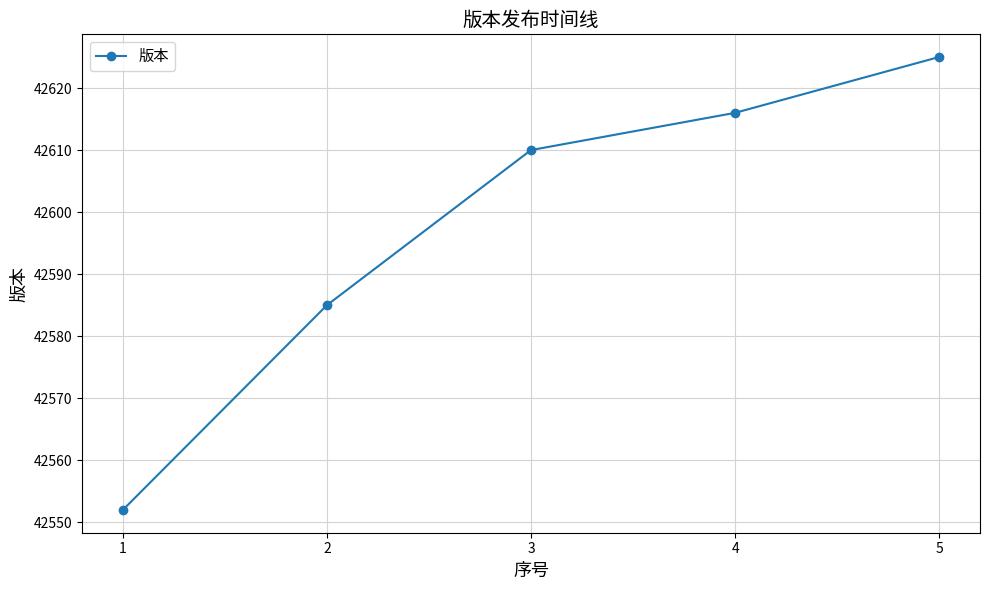

What is the average value?

42598